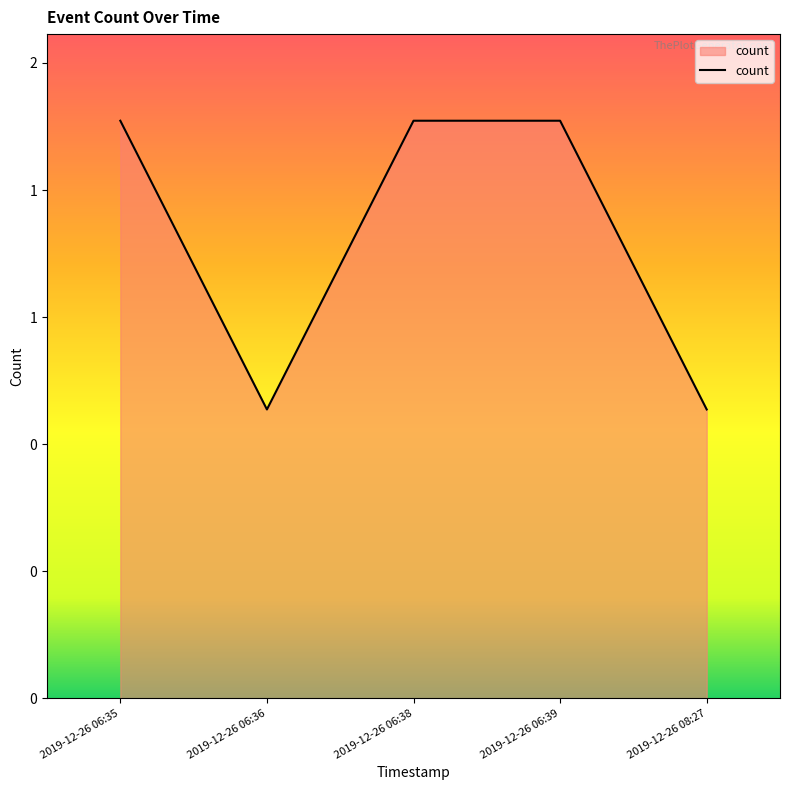

Between 2019-12-26 06:39 and 2019-12-26 06:36, which is larger?

2019-12-26 06:39